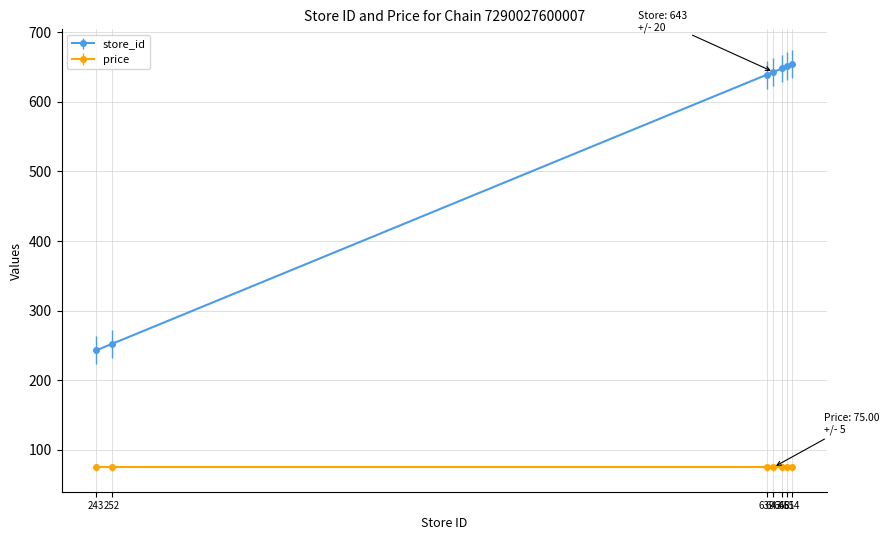

True or false: store_id and price intersect in this chart.

False